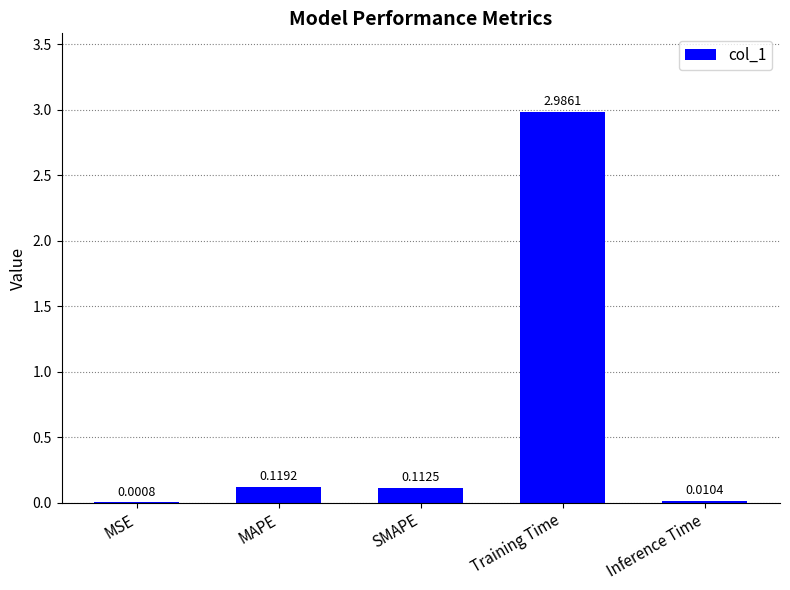

Where is the data nearest to the value 1?

MAPE